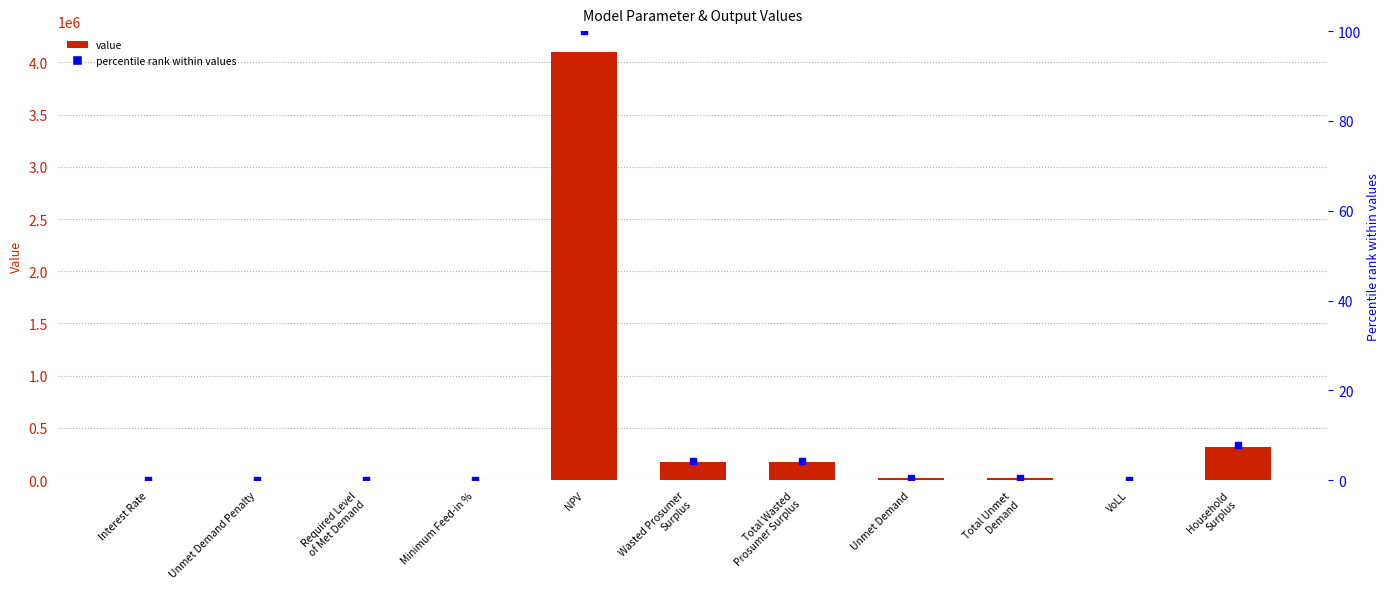

Which series contains the highest Y value?

Value